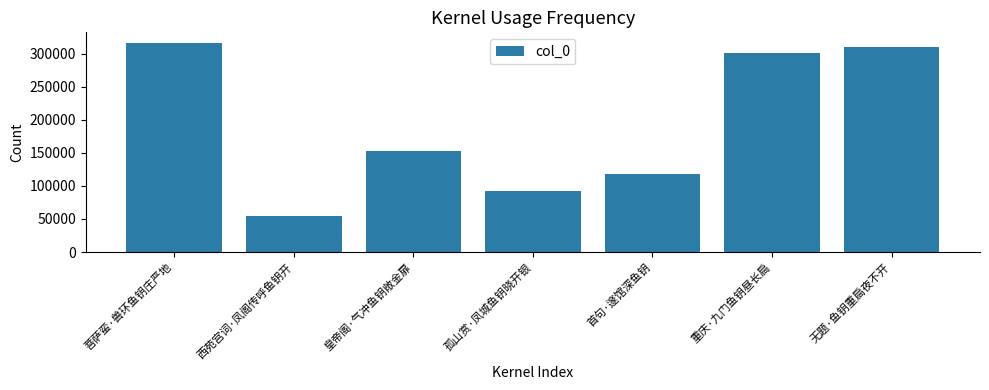

List the labels in order of value, smallest first.

西苑宫词·凤阁传呼鱼钥开, 孤山赏·凤城鱼钥晓开银, 首句·邃馆深鱼钥, 皇帝阁·气冲鱼钥敞金扉, 重庆·九门鱼钥昼长扃, 无题·鱼钥重扃夜不开, 菩萨蛮·兽环鱼钥庄严地